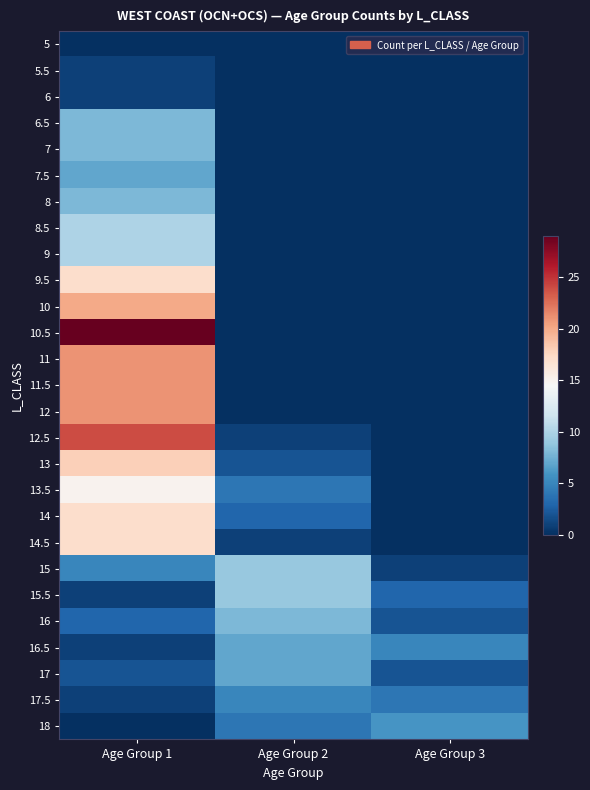

Reading left to right, what are all the values shown in this chart?

5: Age Group 1=0	Age Group 2=0	Age Group 3=0
5.5: Age Group 1=1	Age Group 2=0	Age Group 3=0
6: Age Group 1=1	Age Group 2=0	Age Group 3=0
6.5: Age Group 1=8	Age Group 2=0	Age Group 3=0
7: Age Group 1=8	Age Group 2=0	Age Group 3=0
7.5: Age Group 1=7	Age Group 2=0	Age Group 3=0
8: Age Group 1=8	Age Group 2=0	Age Group 3=0
8.5: Age Group 1=10	Age Group 2=0	Age Group 3=0
9: Age Group 1=10	Age Group 2=0	Age Group 3=0
9.5: Age Group 1=17	Age Group 2=0	Age Group 3=0
10: Age Group 1=20	Age Group 2=0	Age Group 3=0
10.5: Age Group 1=29	Age Group 2=0	Age Group 3=0
11: Age Group 1=21	Age Group 2=0	Age Group 3=0
11.5: Age Group 1=21	Age Group 2=0	Age Group 3=0
12: Age Group 1=21	Age Group 2=0	Age Group 3=0
12.5: Age Group 1=24	Age Group 2=1	Age Group 3=0
13: Age Group 1=18	Age Group 2=2	Age Group 3=0
13.5: Age Group 1=15	Age Group 2=4	Age Group 3=0
14: Age Group 1=17	Age Group 2=3	Age Group 3=0
14.5: Age Group 1=17	Age Group 2=1	Age Group 3=0
15: Age Group 1=5	Age Group 2=9	Age Group 3=1
15.5: Age Group 1=1	Age Group 2=9	Age Group 3=3
16: Age Group 1=3	Age Group 2=8	Age Group 3=2
16.5: Age Group 1=1	Age Group 2=7	Age Group 3=5
17: Age Group 1=2	Age Group 2=7	Age Group 3=2
17.5: Age Group 1=1	Age Group 2=5	Age Group 3=4
18: Age Group 1=0	Age Group 2=4	Age Group 3=6